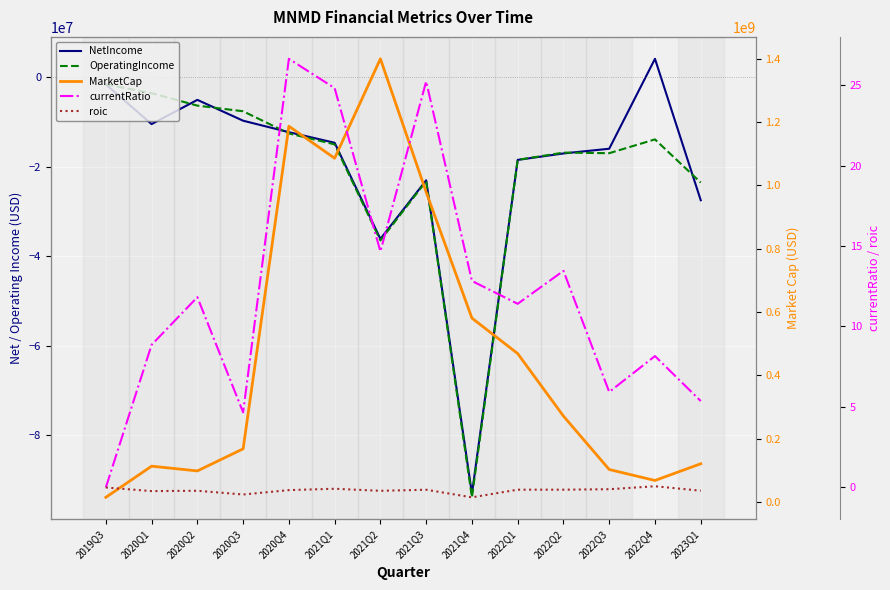

How many values in the NetIncome series are below -14657000?

7